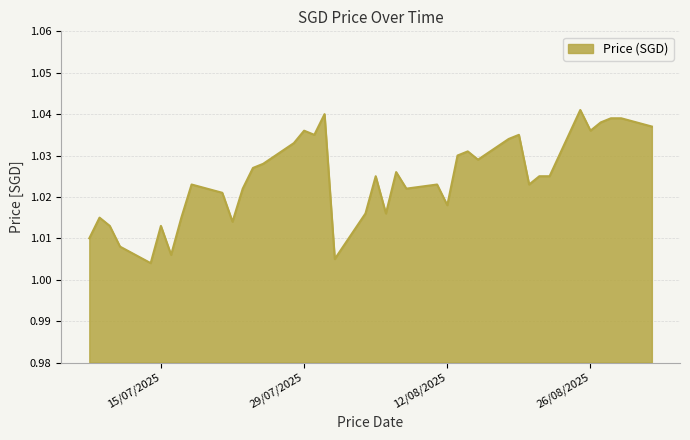

List the labels in order of value, largest first.

25/08/2025, 31/07/2025, 29/08/2025, 28/08/2025, 27/08/2025, 01/09/2025, 26/08/2025, 29/07/2025, 19/08/2025, 30/07/2025, 18/08/2025, 28/07/2025, 14/08/2025, 13/08/2025, 15/08/2025, 25/07/2025, 24/07/2025, 07/08/2025, 22/08/2025, 21/08/2025, 05/08/2025, 20/08/2025, 11/08/2025, 18/07/2025, 08/08/2025, 23/07/2025, 21/07/2025, 12/08/2025, 06/08/2025, 04/08/2025, 17/07/2025, 09/07/2025, 22/07/2025, 15/07/2025, 10/07/2025, 08/07/2025, 11/07/2025, 16/07/2025, 01/08/2025, 14/07/2025